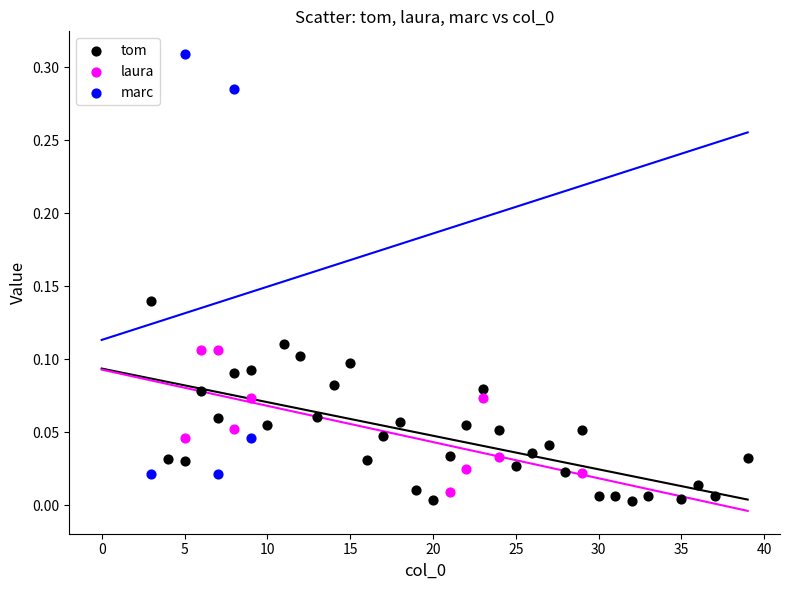

Which series has the largest Y range (max minus min)?

marc